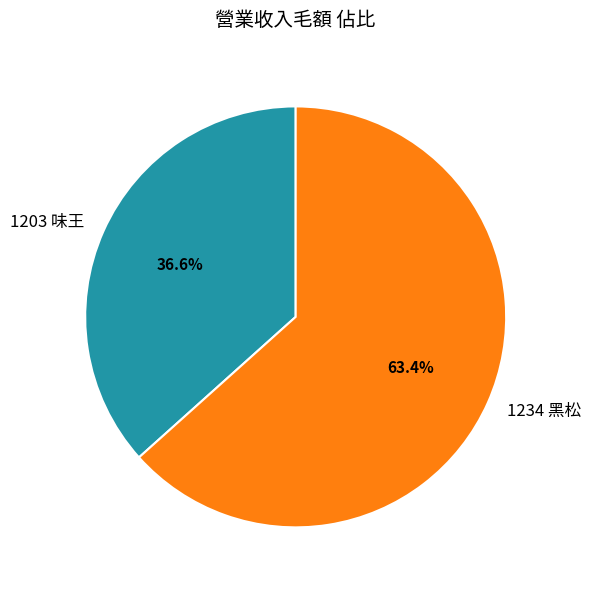

What is the total percentage of 1203 味王 and 1234 黑松?

100.0%